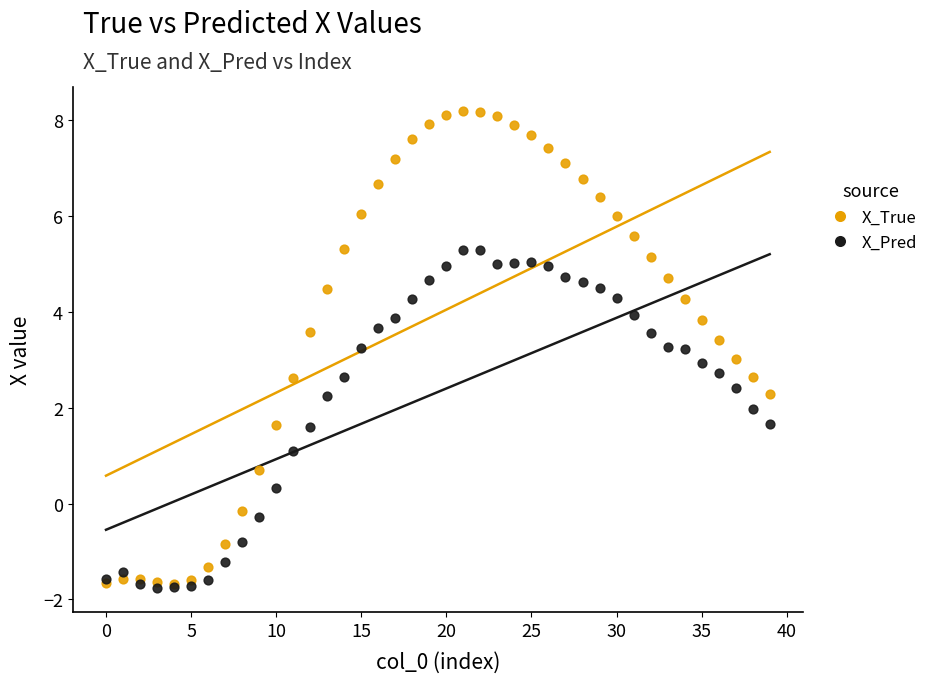

Which series reaches the maximum Y coordinate?

X_True